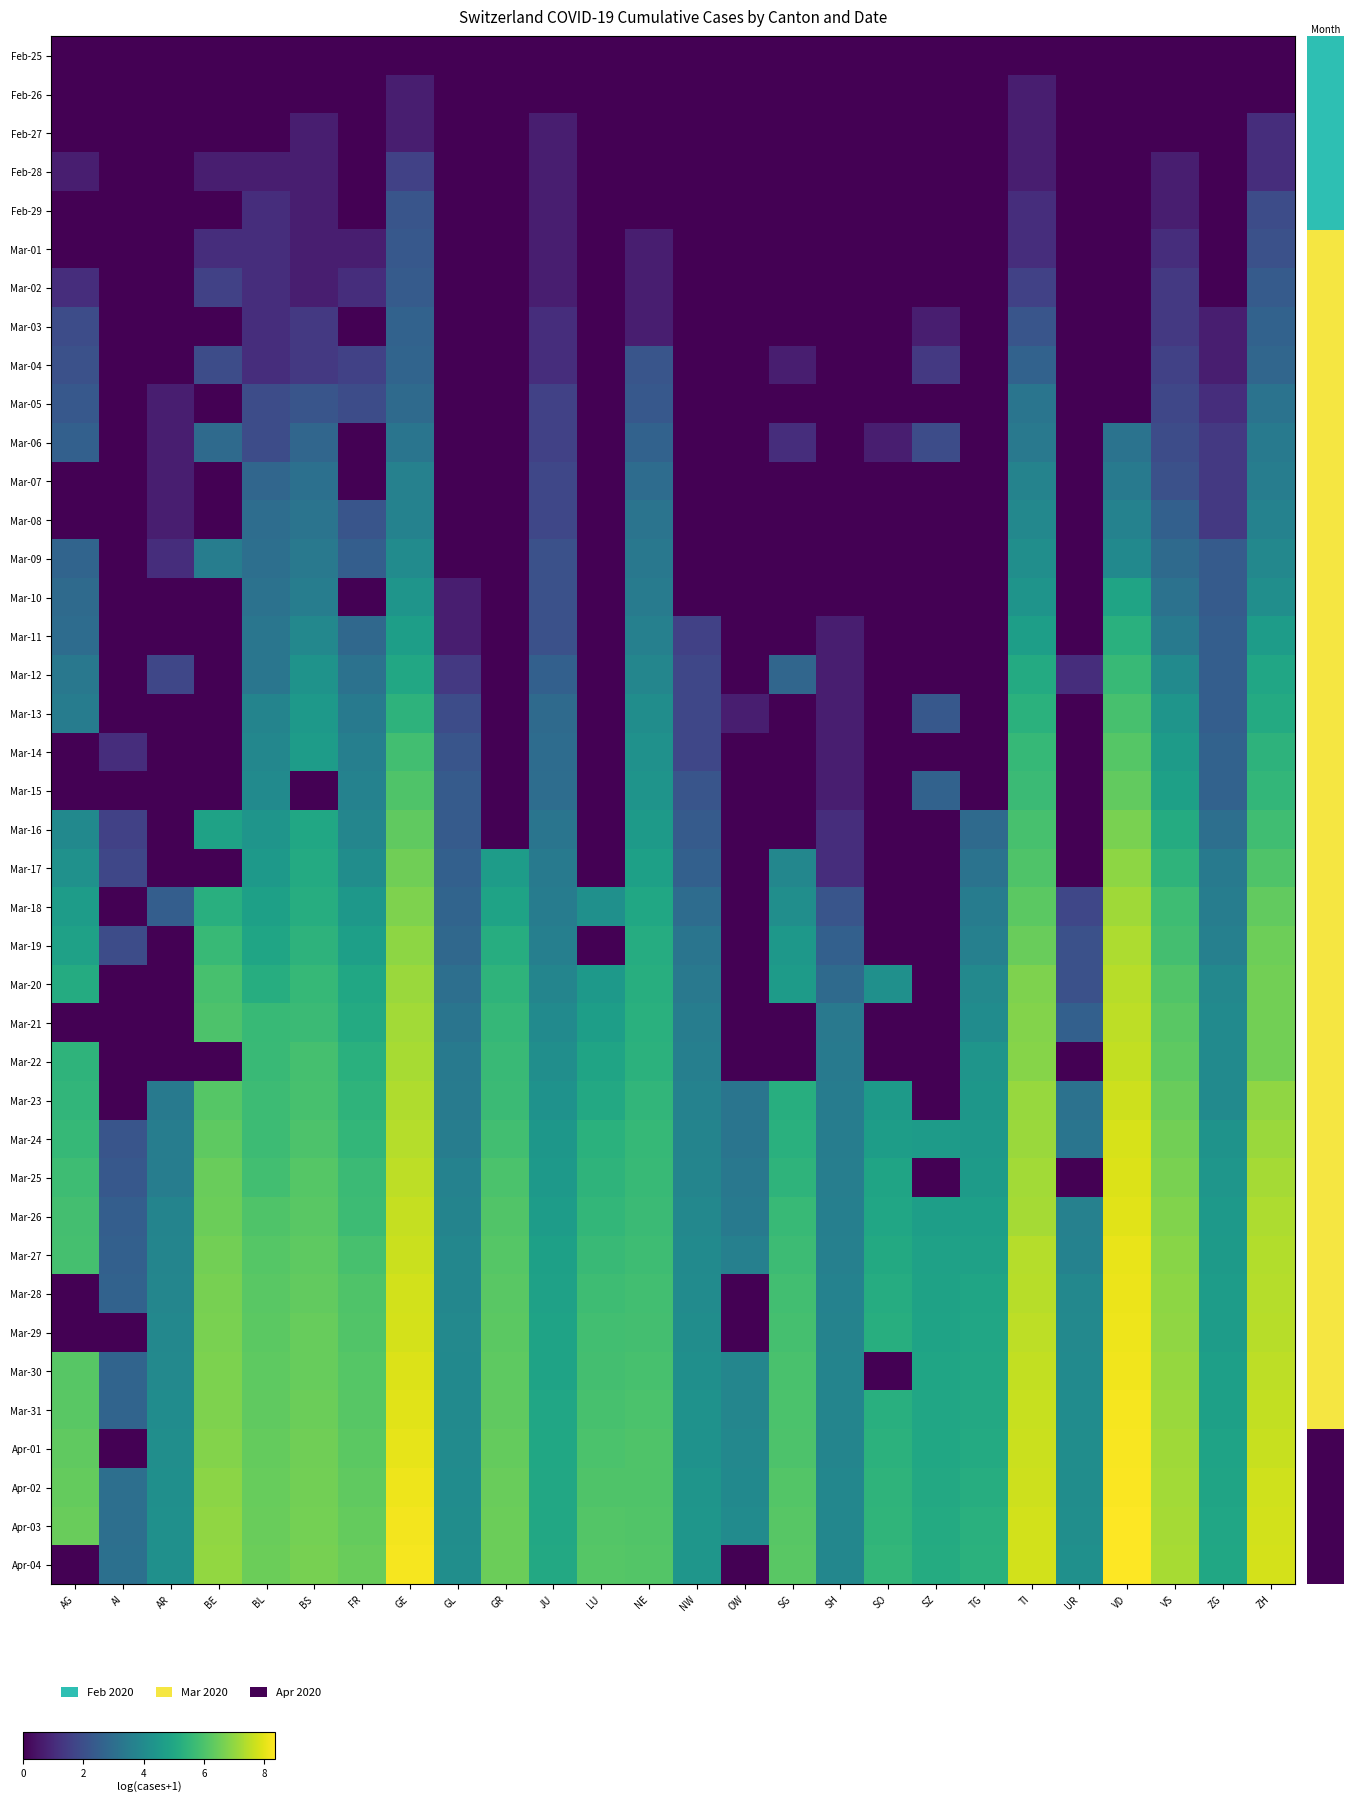

Reading left to right, transcribe all the data shown in this chart.

row_0: 0.0	0.0	0.0	0.0	0.0	0.0	0.0	0.0	0.0	0.0	0.0	0.0	0.0	0.0	0.0	0.0	0.0	0.0	0.0	0.0	0.0	0.0	0.0	0.0	0.0	0.0
row_1: 0.0	0.0	0.0	0.0	0.0	0.0	0.0	0.7	0.0	0.0	0.0	0.0	0.0	0.0	0.0	0.0	0.0	0.0	0.0	0.0	0.7	0.0	0.0	0.0	0.0	0.0
row_2: 0.0	0.0	0.0	0.0	0.0	0.7	0.0	0.7	0.0	0.0	0.7	0.0	0.0	0.0	0.0	0.0	0.0	0.0	0.0	0.0	0.7	0.0	0.0	0.0	0.0	1.1
row_3: 0.7	0.0	0.0	0.7	0.7	0.7	0.0	1.6	0.0	0.0	0.7	0.0	0.0	0.0	0.0	0.0	0.0	0.0	0.0	0.0	0.7	0.0	0.0	0.7	0.0	1.1
row_4: 0.0	0.0	0.0	0.0	1.1	0.7	0.0	2.2	0.0	0.0	0.7	0.0	0.0	0.0	0.0	0.0	0.0	0.0	0.0	0.0	1.1	0.0	0.0	0.7	0.0	1.9
row_5: 0.0	0.0	0.0	1.1	1.1	0.7	0.7	2.3	0.0	0.0	0.7	0.0	0.7	0.0	0.0	0.0	0.0	0.0	0.0	0.0	1.1	0.0	0.0	1.1	0.0	2.1
row_6: 1.1	0.0	0.0	1.6	1.1	0.7	1.1	2.4	0.0	0.0	0.7	0.0	0.7	0.0	0.0	0.0	0.0	0.0	0.0	0.0	1.6	0.0	0.0	1.4	0.0	2.4
row_7: 1.9	0.0	0.0	0.0	1.1	1.4	0.0	2.6	0.0	0.0	1.1	0.0	0.7	0.0	0.0	0.0	0.0	0.0	0.7	0.0	2.2	0.0	0.0	1.4	0.7	2.6
row_8: 2.1	0.0	0.0	1.9	1.1	1.4	1.6	2.7	0.0	0.0	1.1	0.0	2.2	0.0	0.0	0.7	0.0	0.0	1.4	0.0	2.6	0.0	0.0	1.6	0.7	2.8
row_9: 2.3	0.0	0.7	0.0	1.9	2.2	1.9	2.9	0.0	0.0	1.6	0.0	2.3	0.0	0.0	0.0	0.0	0.0	0.0	0.0	3.3	0.0	0.0	1.8	1.1	3.2
row_10: 2.6	0.0	0.7	2.9	1.9	2.8	0.0	3.3	0.0	0.0	1.6	0.0	2.6	0.0	0.0	1.1	0.0	0.7	1.9	0.0	3.4	0.0	3.2	1.9	1.4	3.4
row_11: 0.0	0.0	0.7	0.0	2.8	3.1	0.0	3.7	0.0	0.0	1.8	0.0	2.9	0.0	0.0	0.0	0.0	0.0	0.0	0.0	3.7	0.0	3.4	2.1	1.4	3.6
row_12: 0.0	0.0	0.7	0.0	3.0	3.2	2.2	3.7	0.0	0.0	1.8	0.0	3.2	0.0	0.0	0.0	0.0	0.0	0.0	0.0	3.9	0.0	3.7	2.6	1.4	3.7
row_13: 2.7	0.0	1.1	3.6	3.0	3.4	2.5	4.0	0.0	0.0	2.1	0.0	3.3	0.0	0.0	0.0	0.0	0.0	0.0	0.0	4.1	0.0	4.0	2.9	2.4	3.9
row_14: 2.9	0.0	0.0	0.0	3.1	3.5	0.0	4.3	0.7	0.0	2.1	0.0	3.5	0.0	0.0	0.0	0.0	0.0	0.0	0.0	4.3	0.0	4.9	3.1	2.4	4.1
row_15: 2.9	0.0	0.0	0.0	3.3	3.9	2.8	4.7	0.7	0.0	2.1	0.0	3.6	1.6	0.0	0.0	0.7	0.0	0.0	0.0	4.7	0.0	5.3	3.4	2.5	4.6
row_16: 3.3	0.0	1.8	0.0	3.3	4.3	3.1	5.0	1.4	0.0	2.6	0.0	3.9	1.8	0.0	2.8	0.7	0.0	0.0	0.0	5.1	1.1	5.6	4.0	2.5	4.9
row_17: 3.5	0.0	0.0	0.0	3.8	4.5	3.4	5.4	1.9	0.0	2.9	0.0	4.1	1.8	0.7	0.0	0.7	0.0	2.3	0.0	5.3	0.0	5.9	4.3	2.5	5.1
row_18: 0.0	1.1	0.0	0.0	3.9	4.6	3.6	5.8	2.2	0.0	2.9	0.0	4.2	1.8	0.0	0.0	0.7	0.0	0.0	0.0	5.6	0.0	6.2	4.6	2.6	5.4
row_19: 0.0	0.0	0.0	0.0	4.0	0.0	3.7	6.0	2.4	0.0	3.0	0.0	4.3	2.2	0.0	0.0	0.7	0.0	2.6	0.0	5.7	0.0	6.3	4.8	2.6	5.5
row_20: 4.0	1.6	0.0	4.8	4.3	5.0	3.8	6.3	2.4	0.0	3.3	0.0	4.5	2.4	0.0	0.0	1.1	0.0	0.0	2.9	5.9	0.0	6.7	5.2	3.0	5.8
row_21: 4.2	1.8	0.0	0.0	4.5	5.1	4.1	6.5	2.6	4.6	3.4	0.0	4.7	2.6	0.0	3.9	1.1	0.0	0.0	3.2	6.1	0.0	6.9	5.4	3.4	6.1
row_22: 4.6	0.0	2.5	5.3	4.8	5.2	4.5	6.7	2.7	4.9	3.5	4.2	5.0	2.9	0.0	4.1	2.2	0.0	0.0	3.5	6.2	1.8	7.2	5.7	3.5	6.3
row_23: 4.8	1.9	0.0	5.6	4.9	5.4	4.7	6.9	2.8	5.2	3.6	0.0	5.2	3.3	0.0	4.5	2.6	0.0	0.0	3.6	6.5	2.1	7.3	5.9	3.6	6.5
row_24: 5.1	0.0	0.0	5.9	5.2	5.6	5.0	7.1	3.0	5.4	3.8	4.5	5.2	3.4	0.0	4.6	2.9	4.2	0.0	3.9	6.7	2.1	7.5	6.1	3.9	6.6
row_25: 0.0	0.0	0.0	6.0	5.6	5.7	5.1	7.2	3.3	5.6	4.0	4.7	5.3	3.5	0.0	0.0	3.4	0.0	0.0	4.1	6.8	2.6	7.5	6.2	4.0	6.6
row_26: 5.5	0.0	0.0	0.0	5.7	5.9	5.3	7.3	3.4	5.7	4.1	4.9	5.4	3.6	0.0	0.0	3.4	0.0	0.0	4.3	6.9	0.0	7.6	6.3	4.0	6.6
row_27: 5.5	0.0	3.4	6.2	5.7	5.9	5.4	7.4	3.5	5.7	4.2	5.1	5.5	3.7	3.3	5.2	3.5	4.6	0.0	4.4	7.1	3.1	7.7	6.4	4.0	7.0
row_28: 5.6	2.2	3.5	6.3	5.7	6.0	5.5	7.4	3.5	5.8	4.4	5.3	5.6	3.8	3.3	5.3	3.6	4.7	4.6	4.5	7.1	3.3	7.8	6.6	4.3	7.1
row_29: 5.8	2.3	3.6	6.4	5.8	6.1	5.7	7.5	3.7	6.0	4.5	5.4	5.6	3.8	3.3	5.4	3.6	4.9	0.0	4.6	7.2	0.0	7.9	6.7	4.4	7.2
row_30: 5.9	2.5	3.8	6.5	6.0	6.2	5.7	7.6	3.8	6.1	4.6	5.5	5.7	3.9	3.4	5.6	3.6	5.0	4.7	4.7	7.2	3.7	8.0	6.8	4.5	7.3
row_31: 5.9	2.6	3.8	6.6	6.1	6.3	5.9	7.7	3.9	6.2	4.7	5.7	5.8	4.0	3.6	5.7	3.6	5.1	4.8	4.8	7.4	3.7	8.1	6.9	4.6	7.4
row_32: 0.0	2.6	3.8	6.6	6.2	6.3	6.0	7.8	3.9	6.2	4.8	5.8	5.8	4.0	0.0	5.8	3.7	5.2	4.8	4.9	7.5	3.9	8.1	6.9	4.6	7.4
row_33: 0.0	0.0	3.9	6.7	6.2	6.4	6.1	7.8	3.9	6.3	4.9	5.8	5.8	4.1	0.0	5.9	3.7	5.3	4.9	4.9	7.5	3.9	8.1	7.0	4.6	7.5
row_34: 6.2	2.7	3.9	6.7	6.3	6.4	6.2	7.9	4.0	6.3	4.9	5.9	5.9	4.2	3.9	6.0	3.8	0.0	4.9	5.0	7.6	4.0	8.2	7.0	4.7	7.5
row_35: 6.2	2.7	4.1	6.8	6.3	6.5	6.2	8.0	4.0	6.3	4.9	5.9	6.0	4.3	3.9	6.0	3.8	5.3	4.9	5.0	7.6	4.1	8.2	7.1	4.7	7.6
row_36: 6.3	0.0	4.1	6.8	6.4	6.5	6.3	8.1	4.0	6.4	5.0	6.0	6.0	4.3	3.9	6.0	3.8	5.4	5.0	5.1	7.7	4.1	8.3	7.2	4.8	7.7
row_37: 6.4	3.0	4.2	6.9	6.4	6.6	6.3	8.1	4.1	6.4	5.0	6.0	6.1	4.3	4.0	6.1	3.9	5.4	5.0	5.2	7.7	4.1	8.3	7.2	4.9	7.7
row_38: 6.4	3.0	4.2	7.0	6.4	6.6	6.4	8.2	4.1	6.5	5.0	6.1	6.1	4.4	4.0	6.2	3.9	5.5	5.1	5.3	7.8	4.1	8.3	7.2	4.9	7.8
row_39: 0.0	3.1	4.2	7.0	6.5	6.6	6.5	8.2	4.1	6.5	5.0	6.2	6.1	4.4	0.0	6.2	3.9	5.5	5.1	5.3	7.8	4.2	8.4	7.3	5.0	7.8